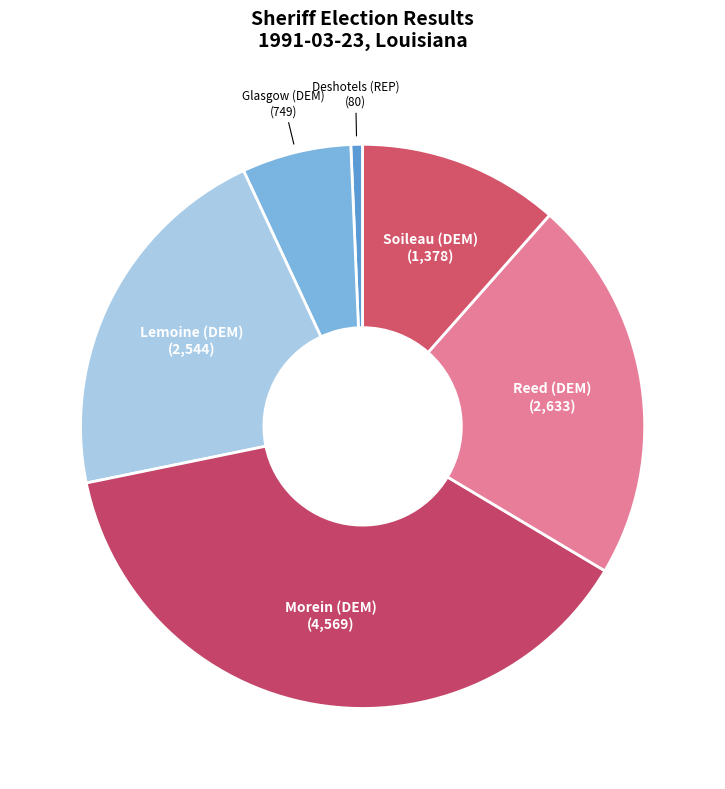

Is the sum of Deshotels (REP) and Glasgow (DEM) greater than half?

No